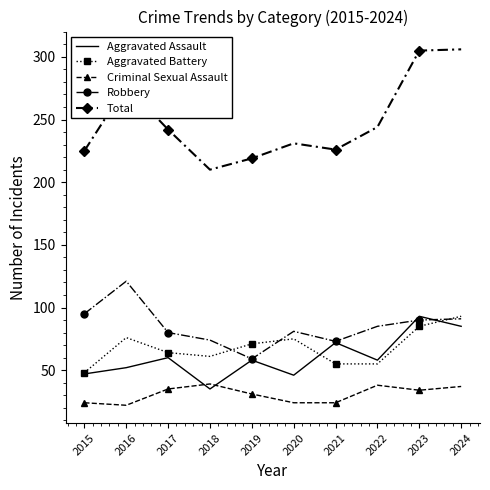

True or false: Aggravated Battery and Total cross at least once.

False